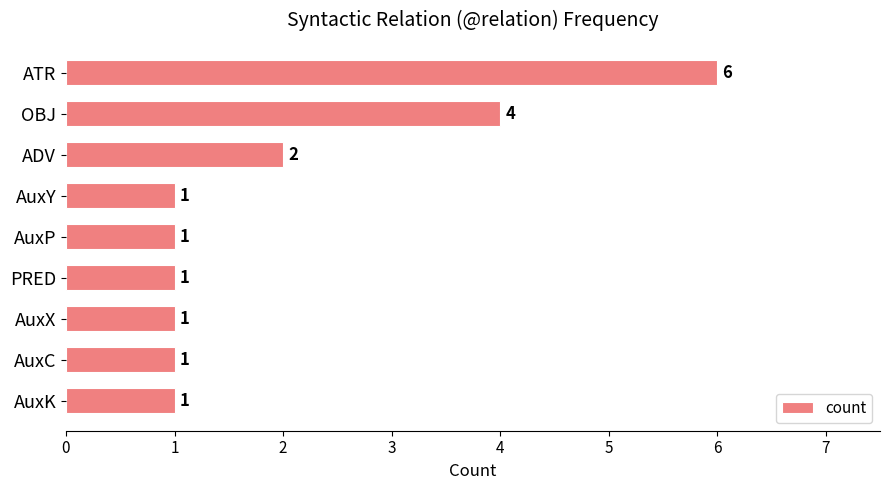

How many data points are above 1?

3